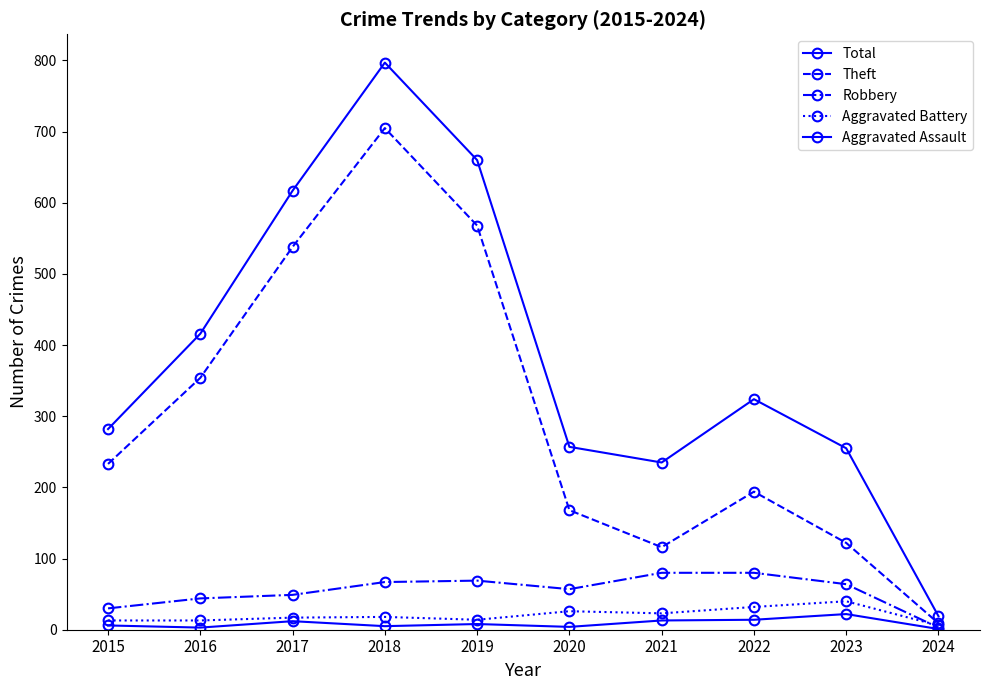

True or false: Theft and Total intersect in this chart.

False